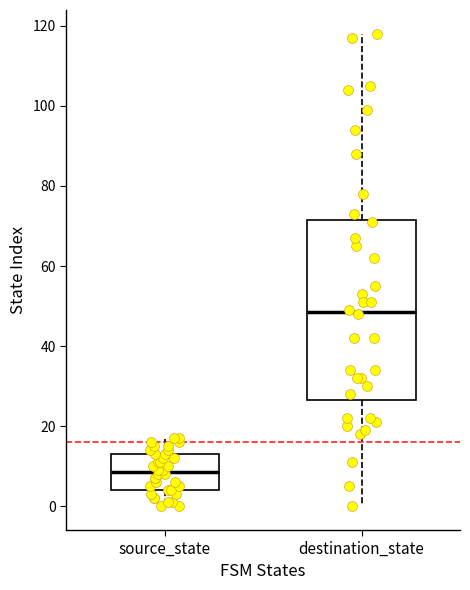

Where does the upper whisker of the box for source_state end on the y-axis? The values are not printed on the chart, so give them approximately, as read against the axis.

18